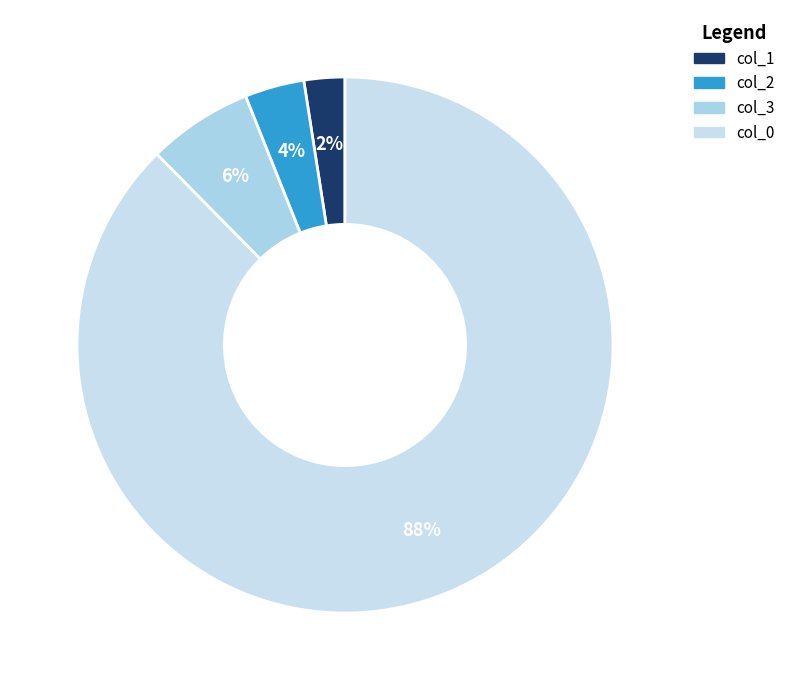

Count the number of slices in the pie.

4